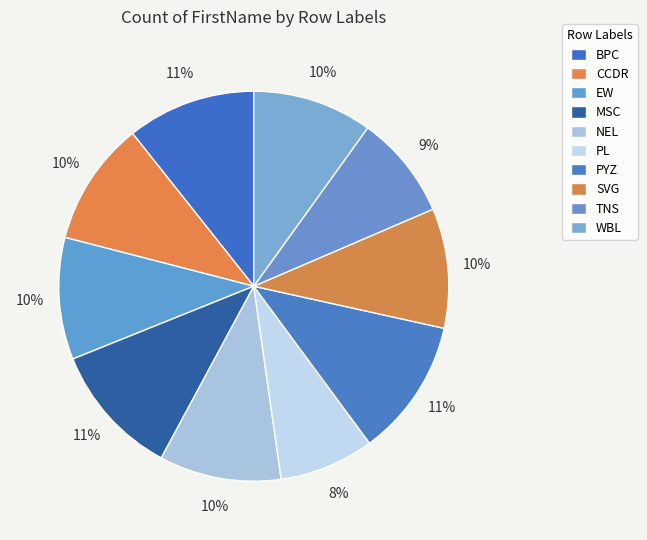

Is there a majority slice in this chart?

No